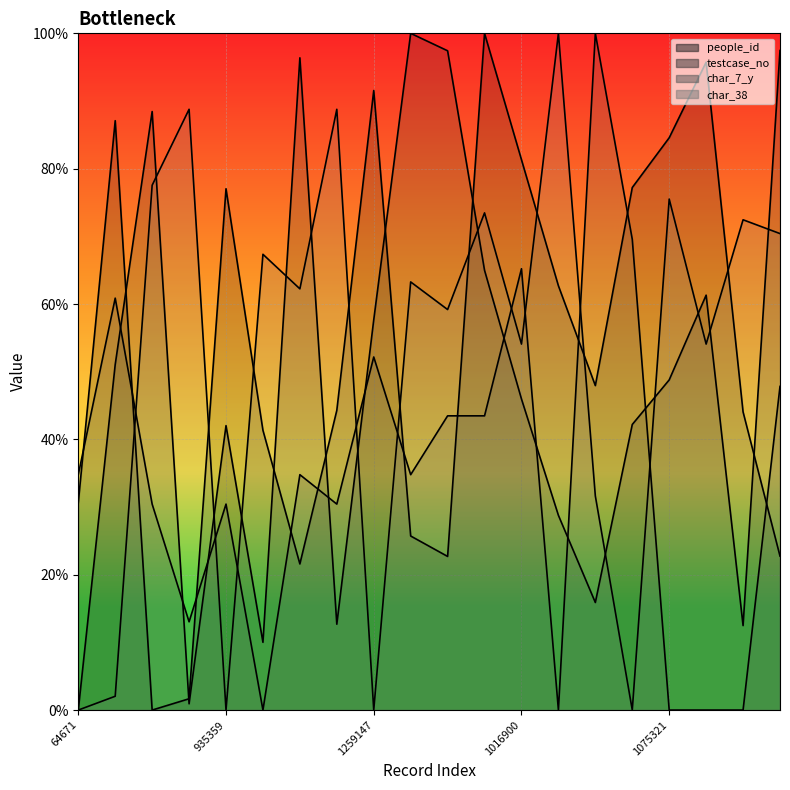

True or false: people_id (line) has a value of 41.3 at 5.

True